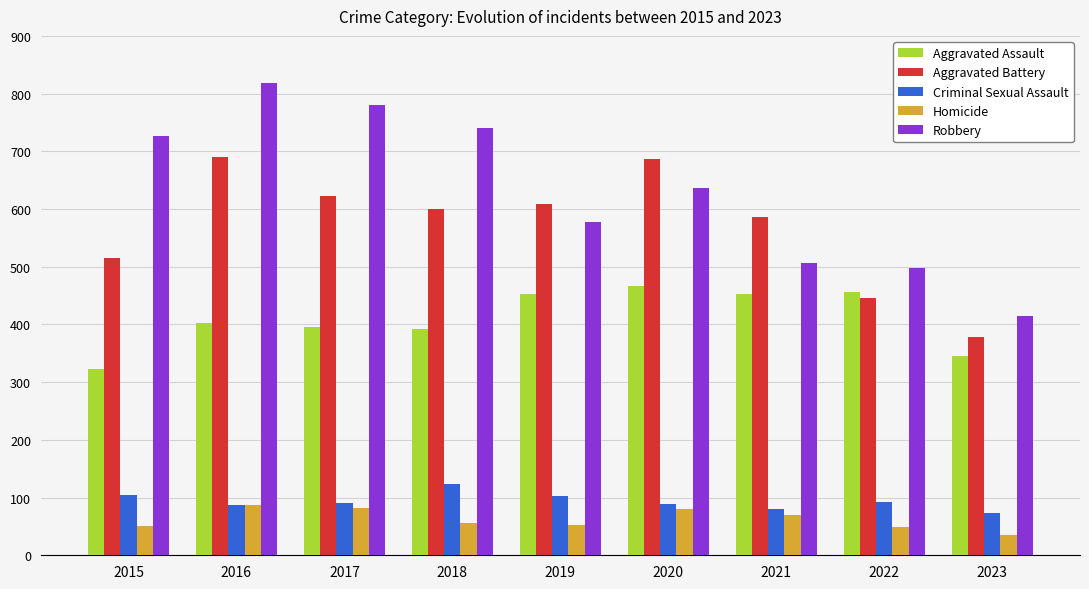

What is the difference between the highest and lowest values at 2016?

732